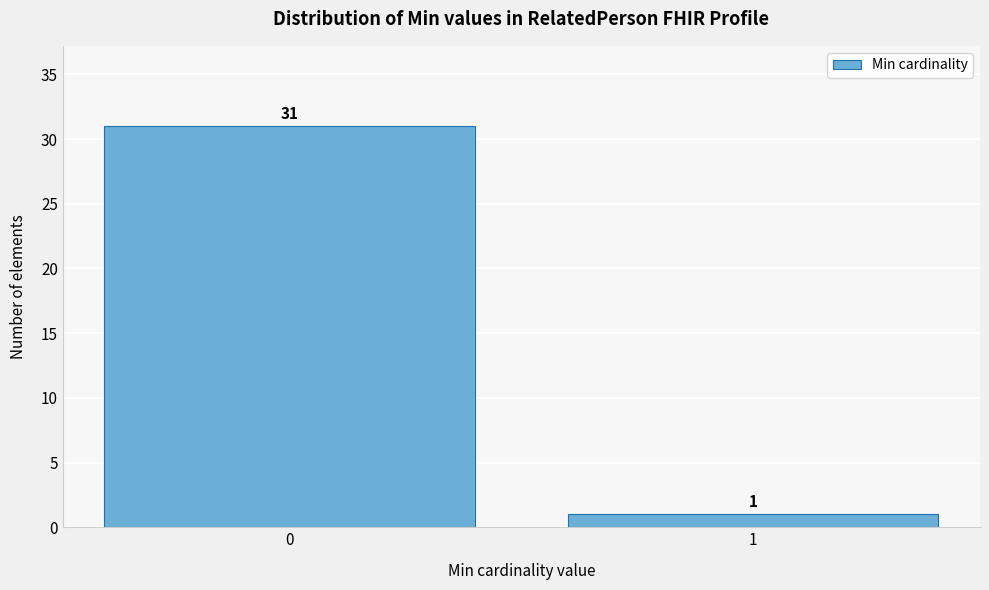

Reading right to left, transcribe all the data shown in this chart.

1	31